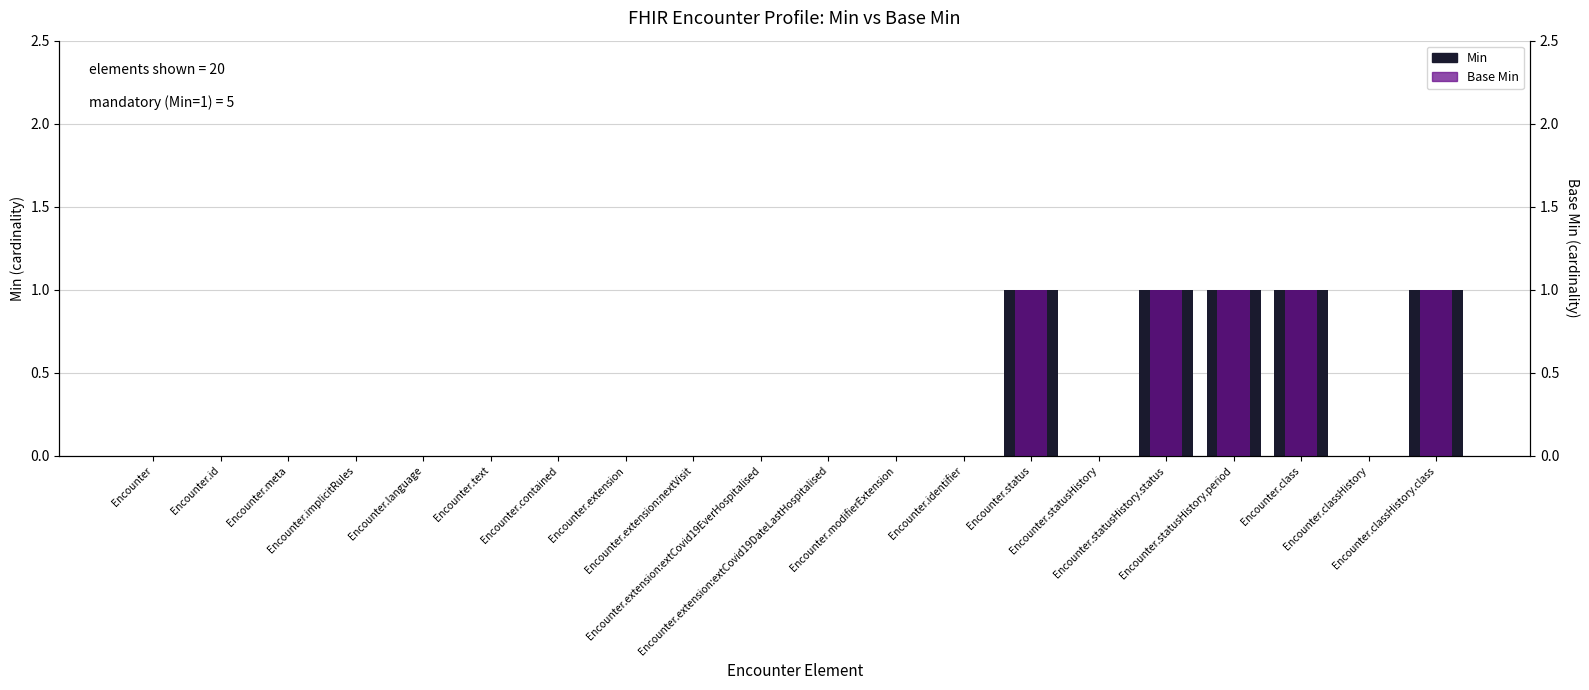

What is the maximum value shown in the chart?

1